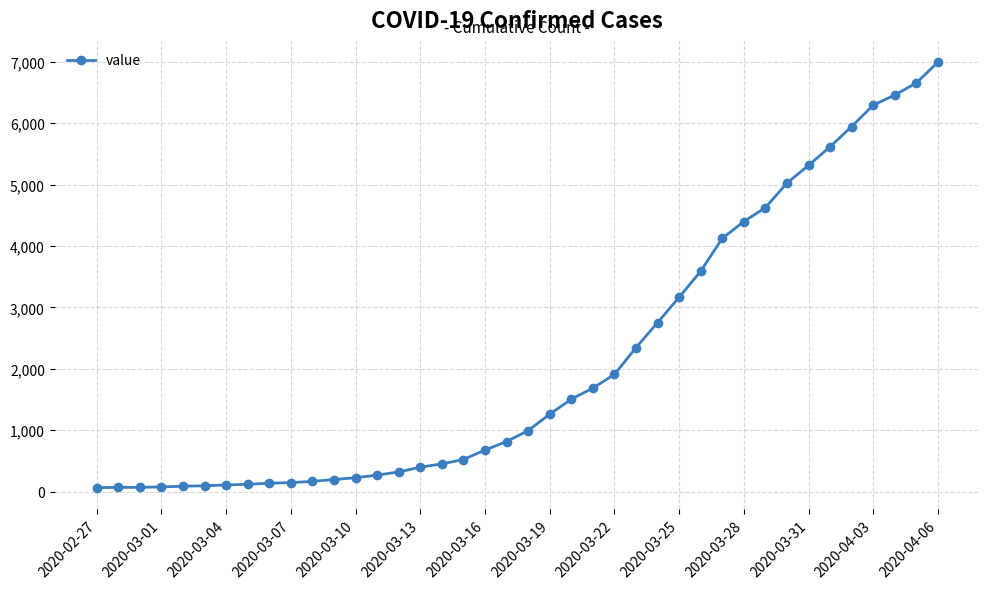

What is the greatest value displayed?

6994